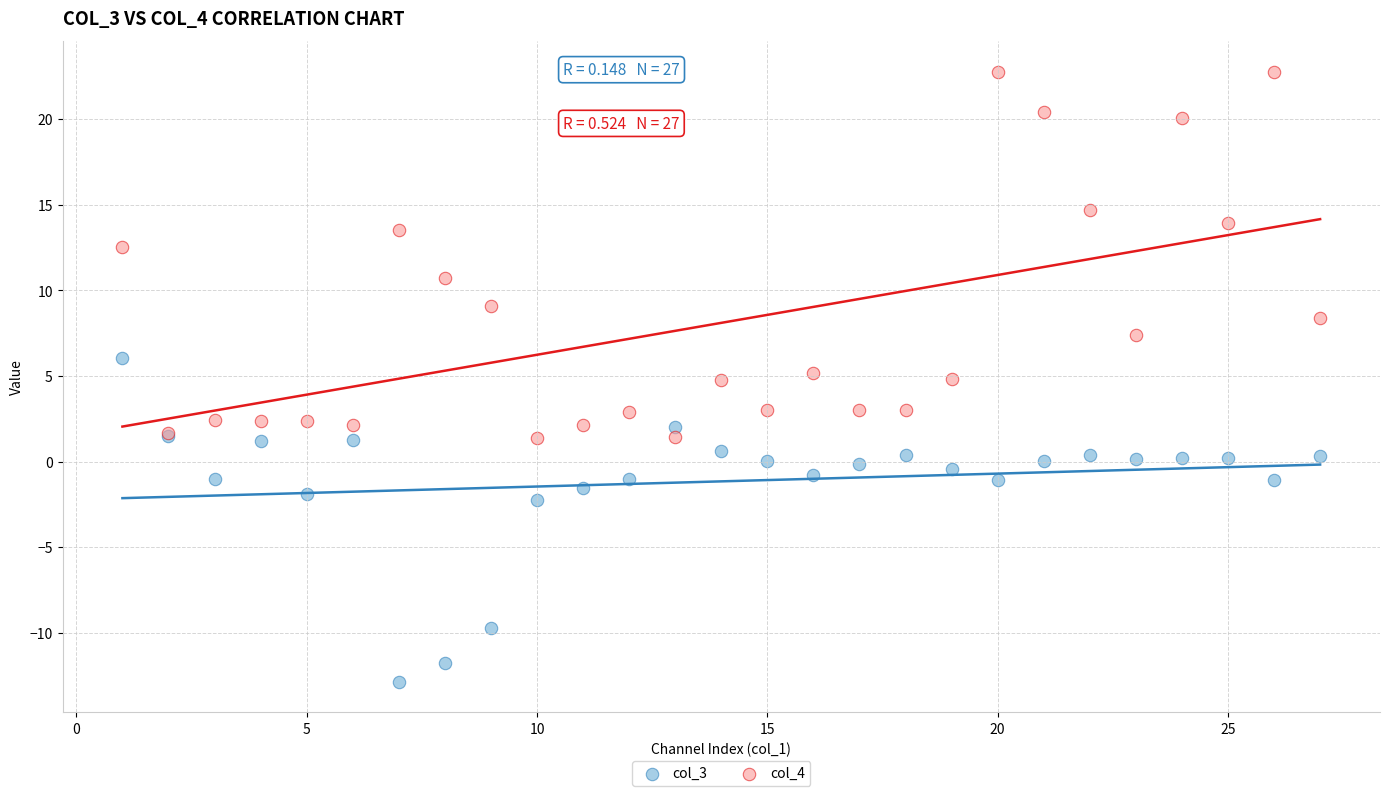

Which series contains the highest Y value?

col_4